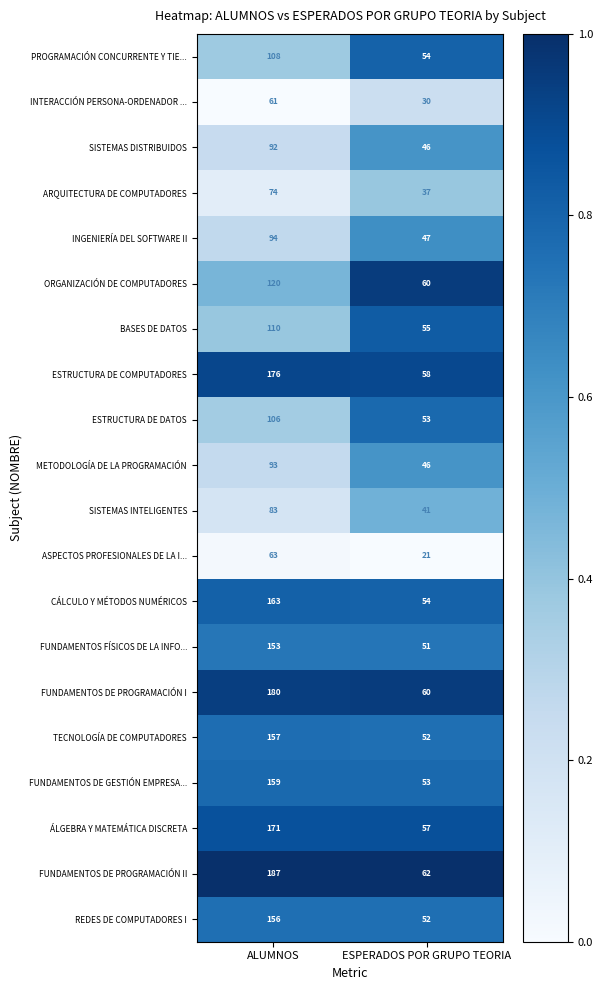

True or false: TECNOLOGÍA DE COMPUTADORES has a value of 157 at ALUMNOS.

True